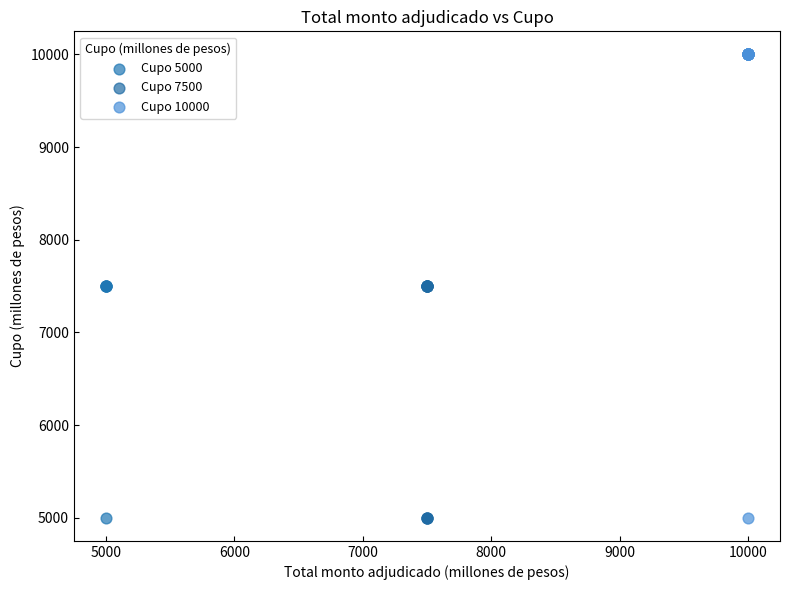

Which series has the largest Y range (max minus min)?

Cupo 10000